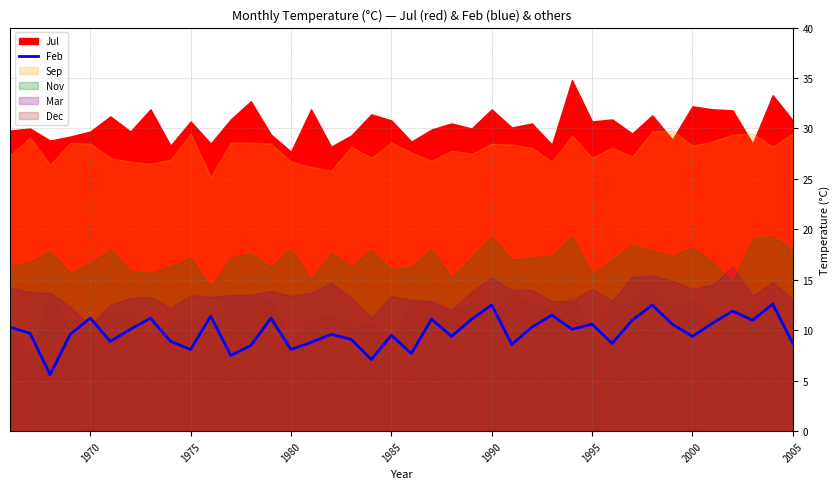

True or false: Feb has a value of 10.6 at 1995.

True